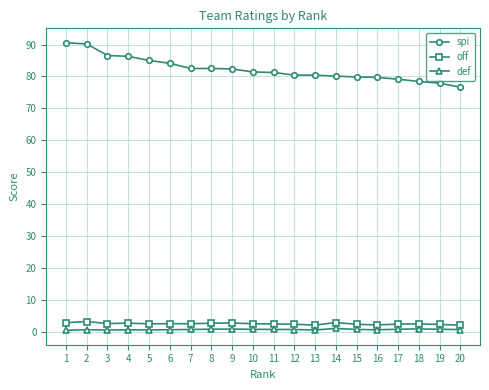

Is the value of spi at 1 greater than the value of def at 15?

Yes